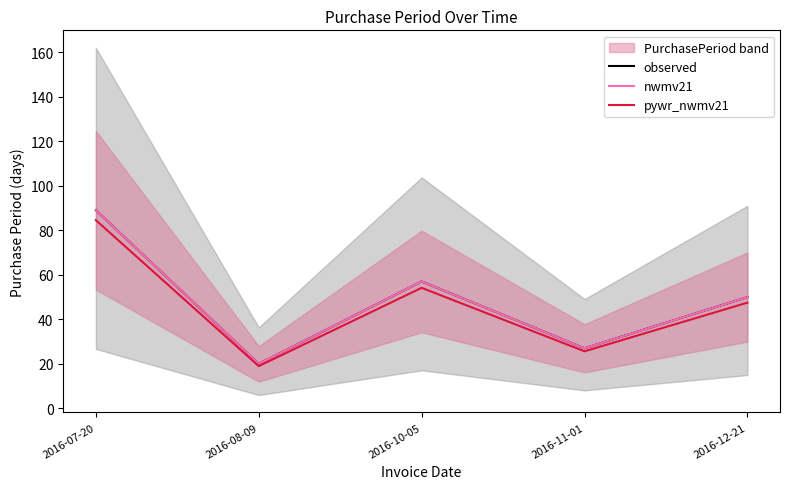

Is it true that pywr_nwmv21 equals 47.5 at 2016-12-21?

True